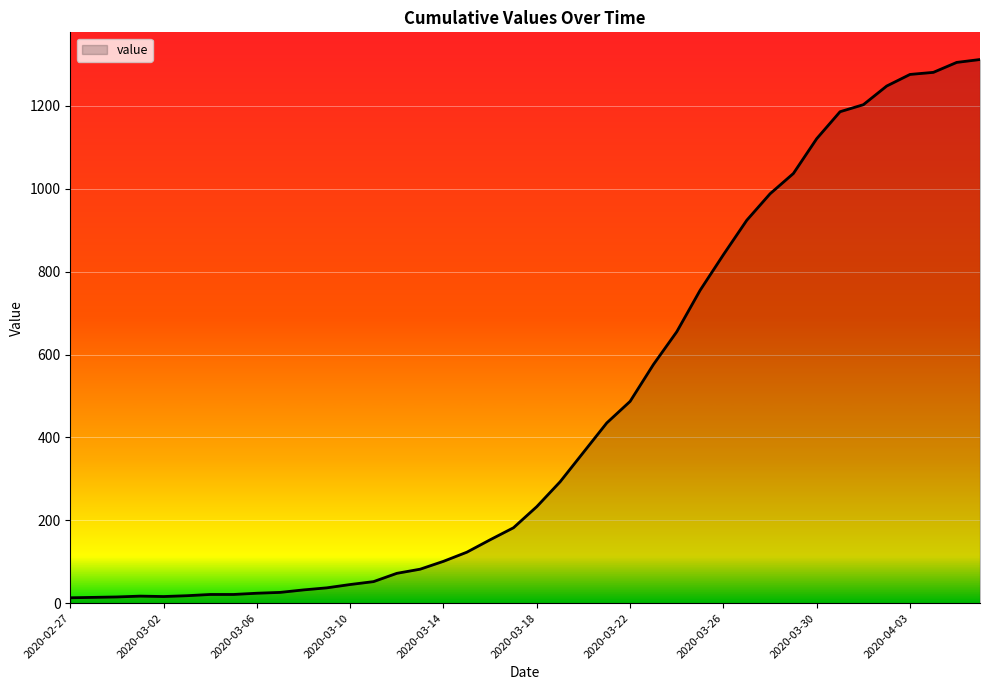

How many lines are shown in the chart?

1